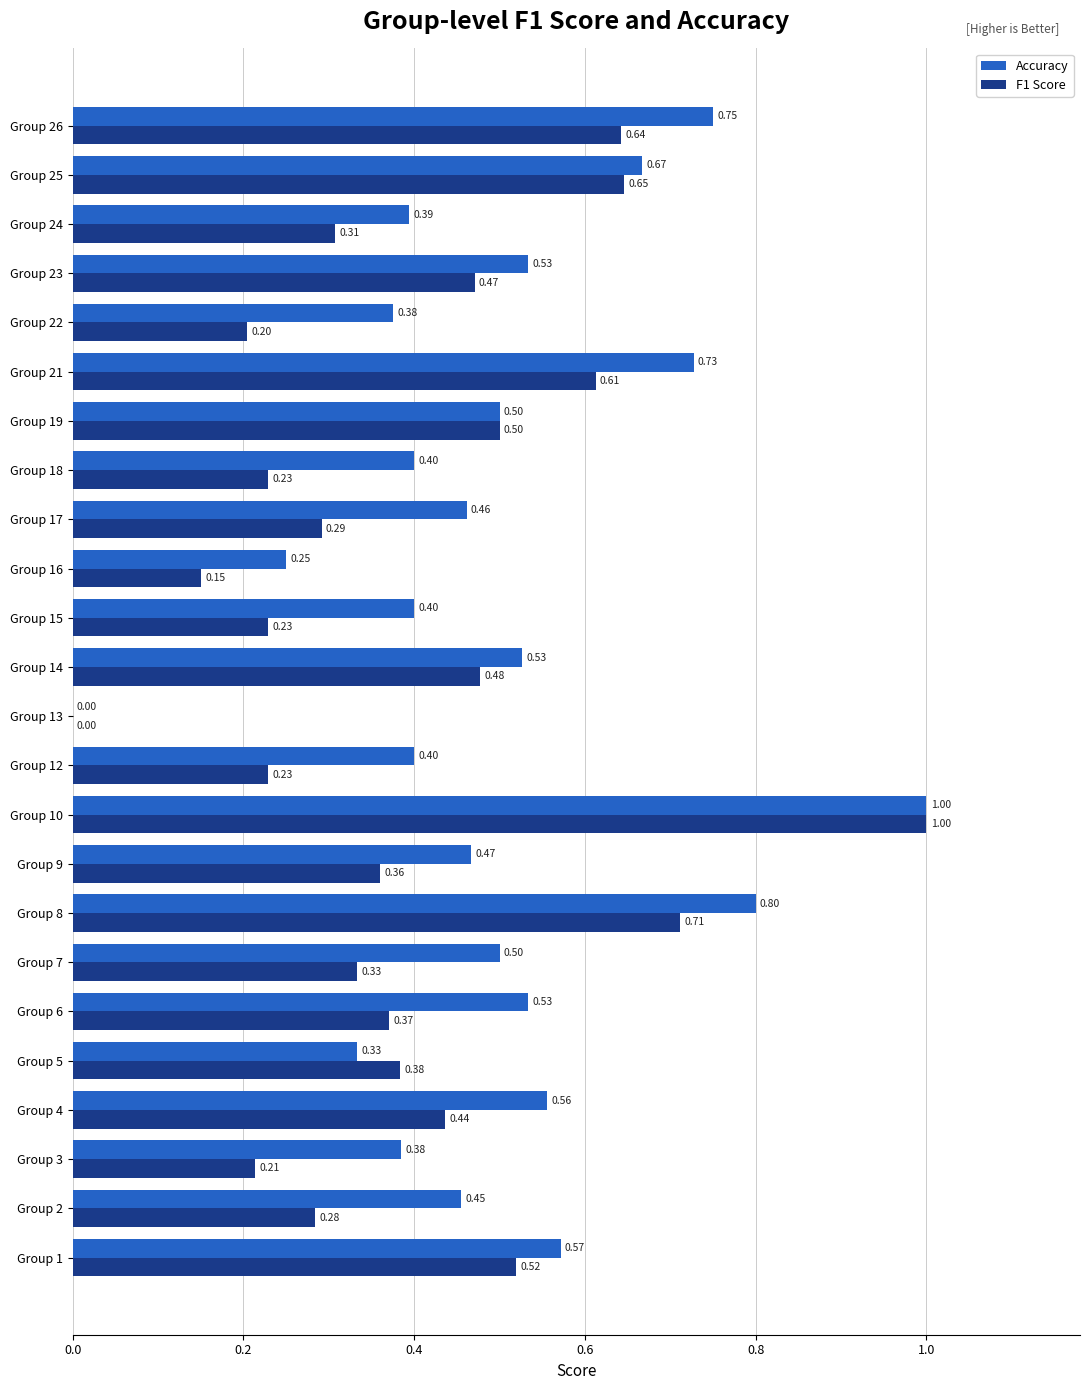

Between Group 13 and Group 24, which series saw the biggest shift?

Accuracy